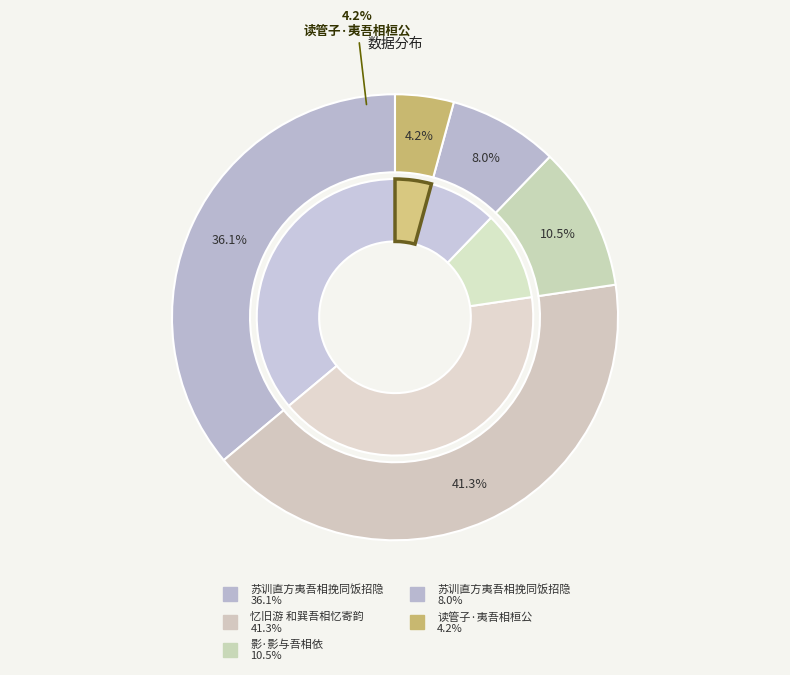

Rank the categories by value from highest to lowest.

忆旧游 和巽吾相忆寄韵, 苏训直方夷吾相挽同饭招隐, 影·影与吾相依, 苏训直方夷吾相挽同饭招隐, 读管子·夷吾相桓公